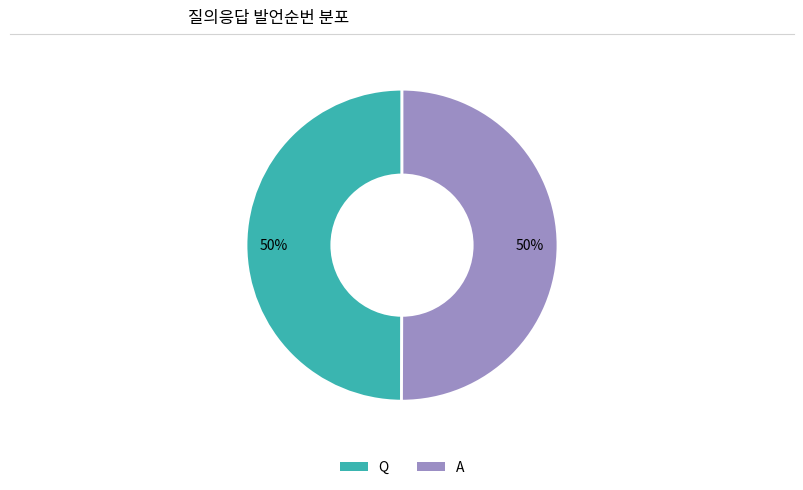

Is the sum of A and Q greater than half?

Yes